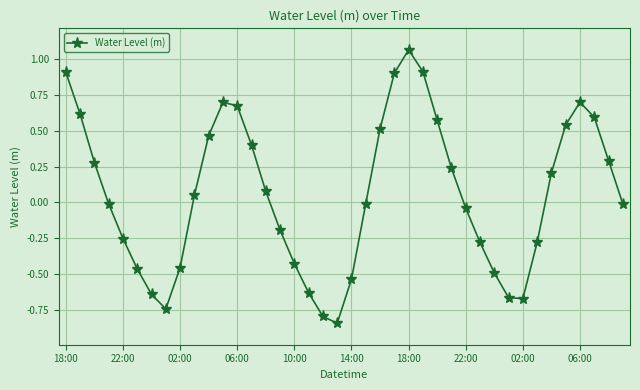

How many interior local peaks (higher than both neighbors) does the data have?

3